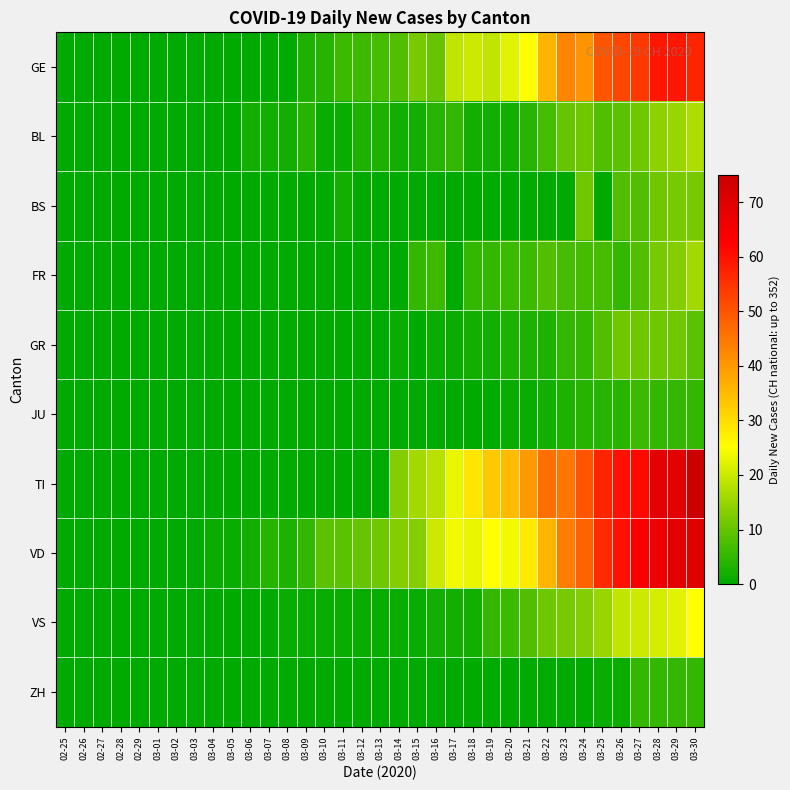

Rank the series by their maximum value, from lowest to highest.

ZH, JU, GR, BS, FR, BL, VS, GE, VD, TI